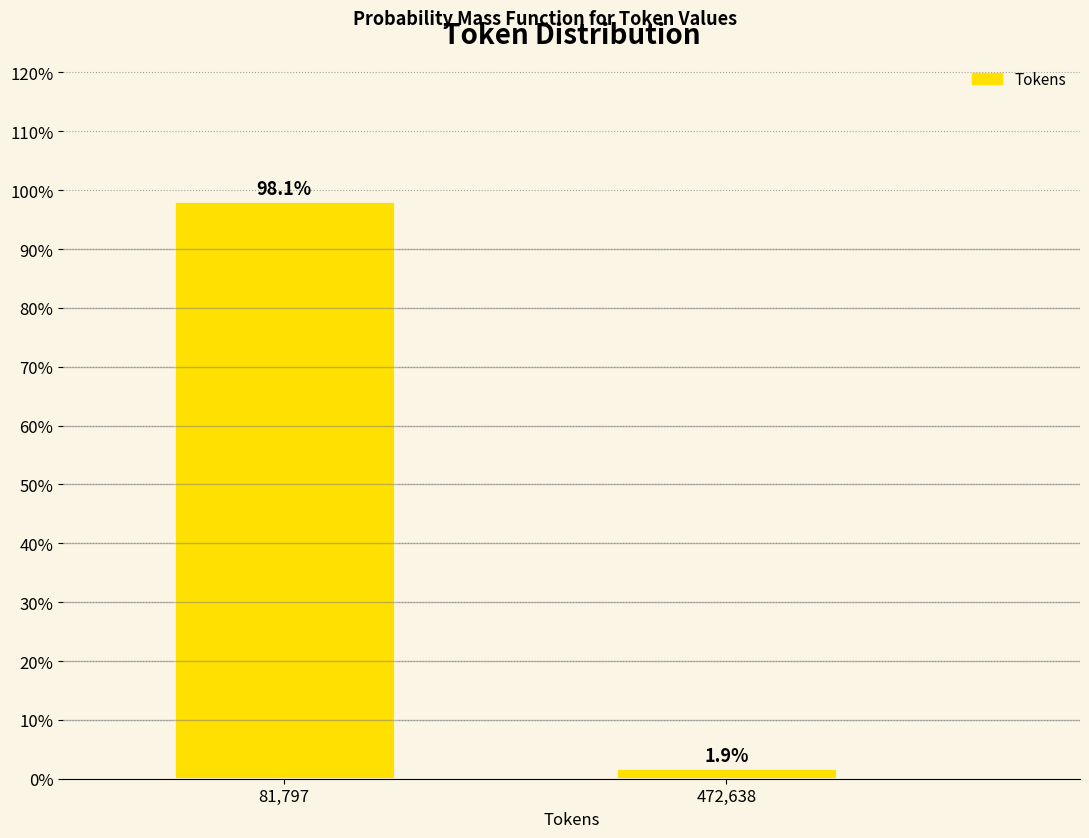

Reading right to left, what are all the values shown in this chart?

472,638=1.9	81,797=98.1